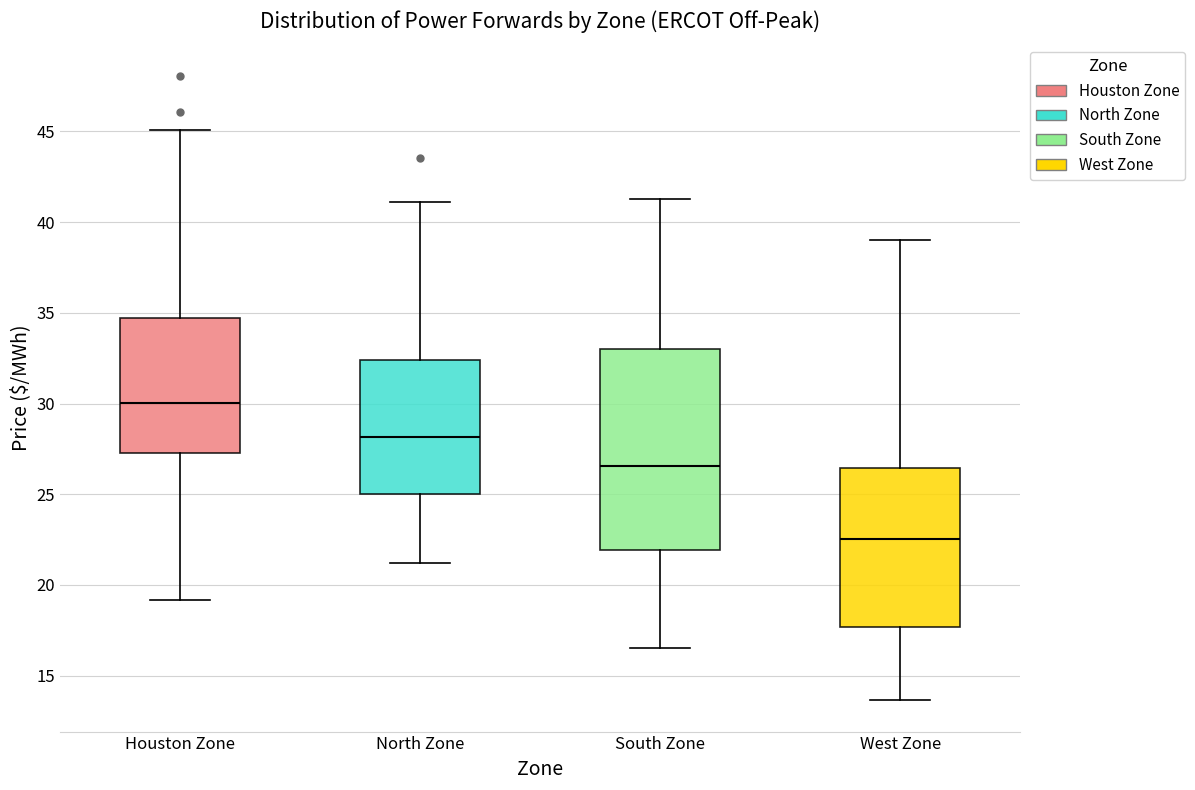

Where does the upper whisker of the box for West Zone end on the y-axis? The values are not printed on the chart, so give them approximately, as read against the axis.

39.0